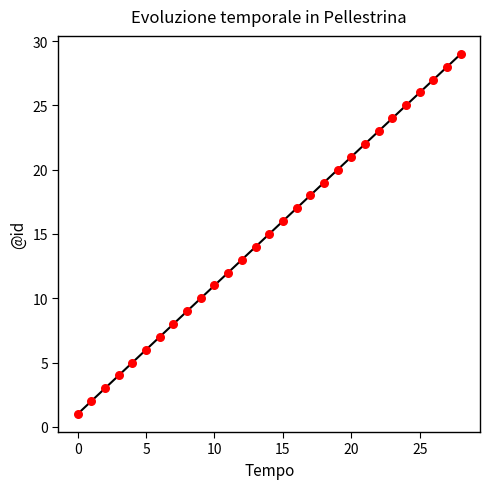

What is the change in value from 0 to 20?

+20